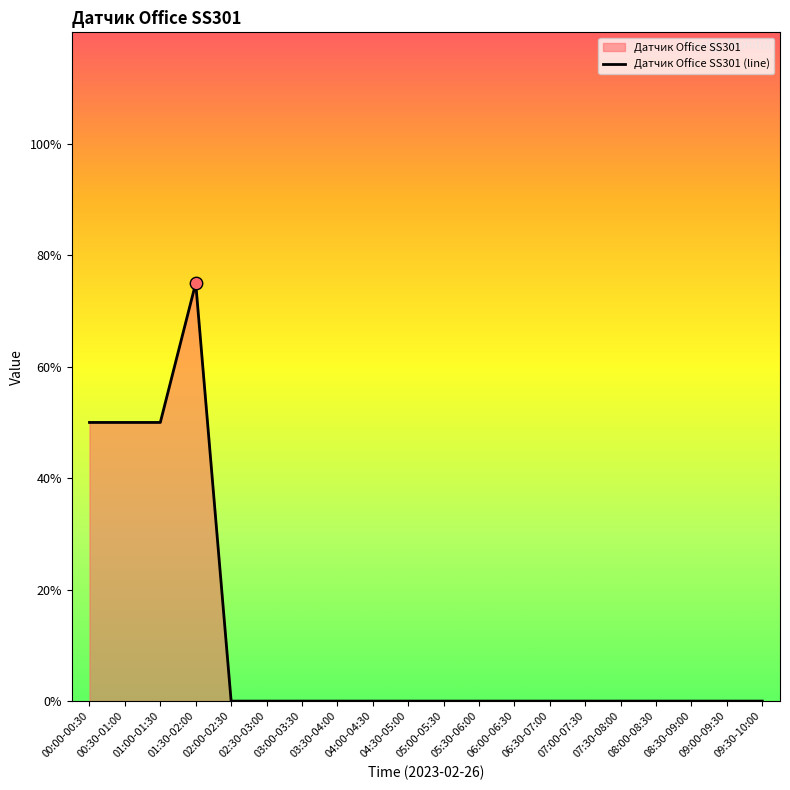

Between 05:30-06:00 and 09:30-10:00, which is larger?

05:30-06:00